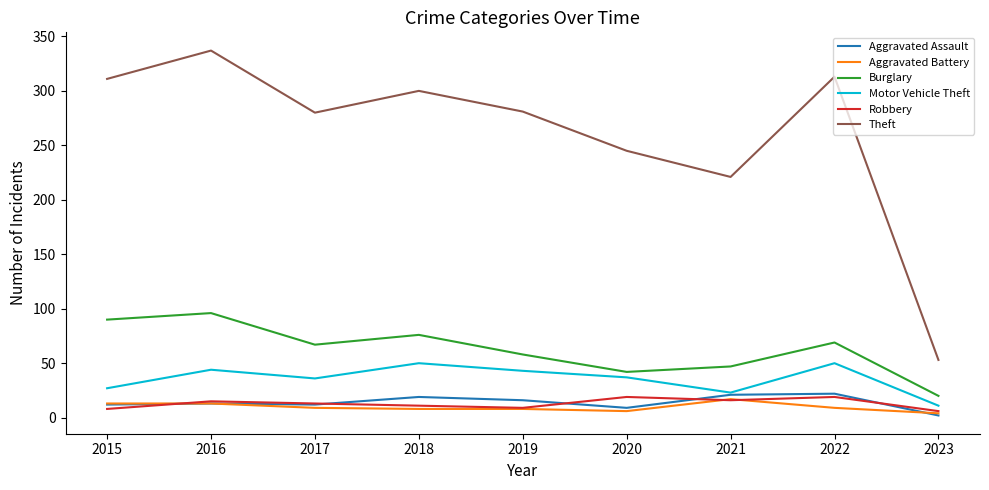

True or false: Robbery has more than 2 points higher than both neighbors.

True